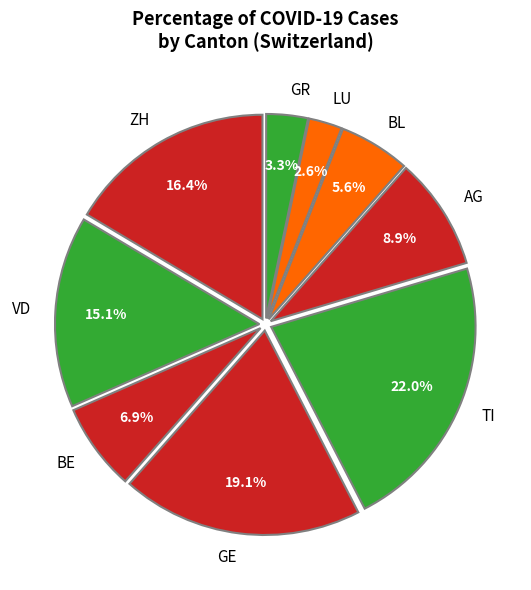

Between GE and VD, which is larger?

GE